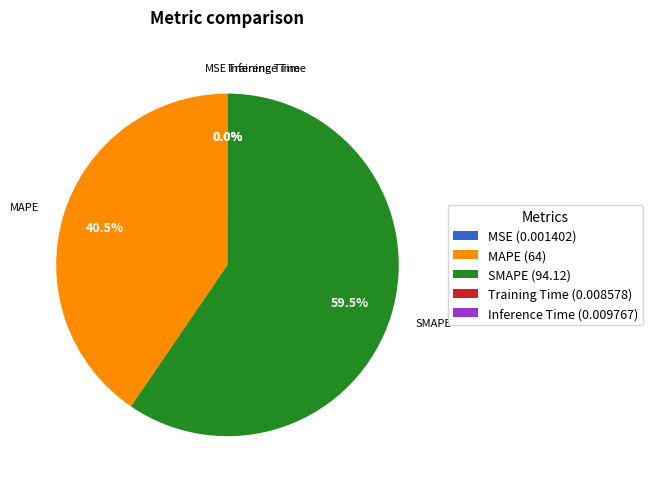

Which has a higher value, MAPE (64) or SMAPE (94.12)?

SMAPE (94.12)